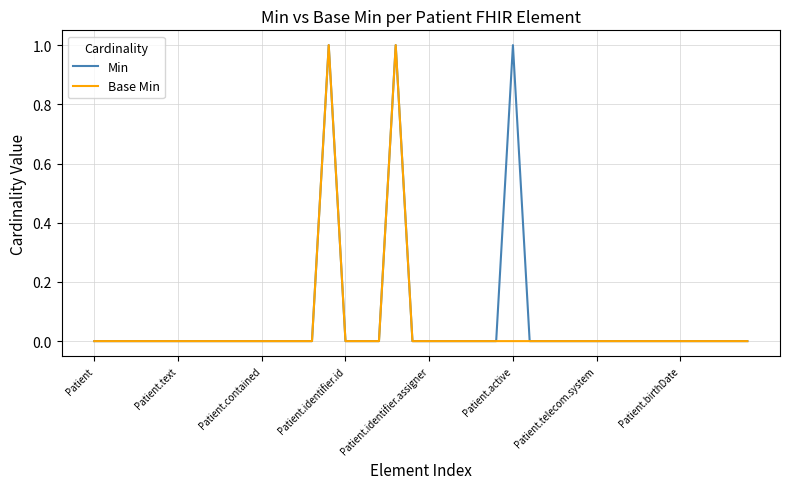

Does the chart have visible grid lines?

Yes